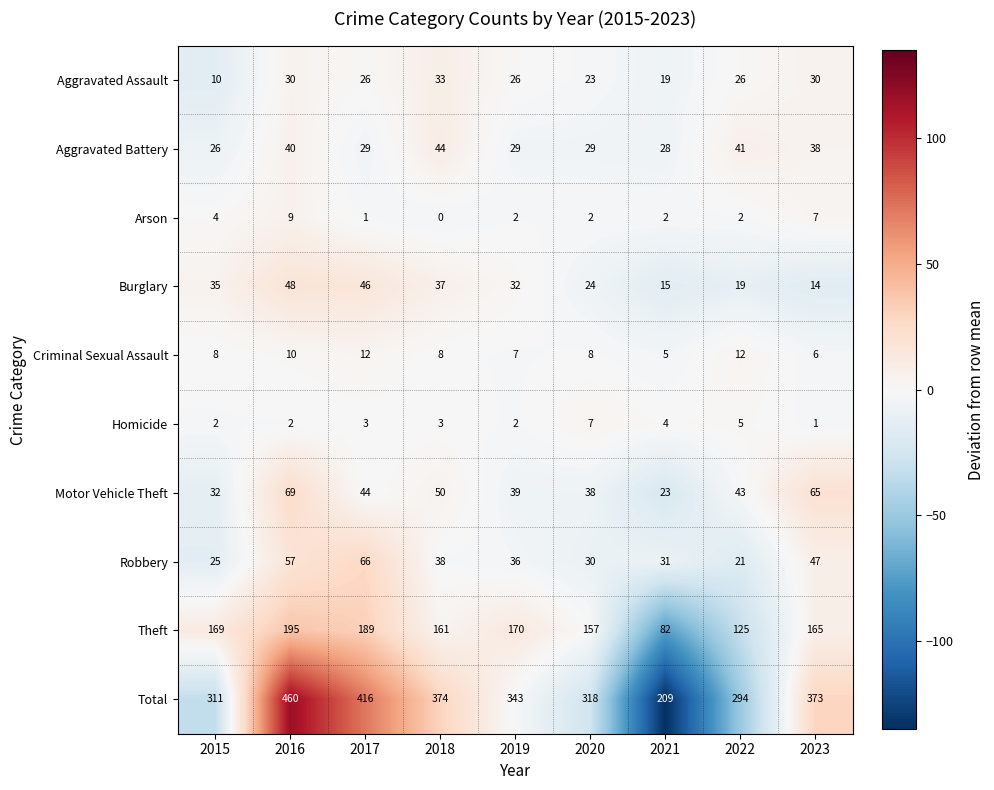

The Total series shows 209 at 2021. True or false?

True